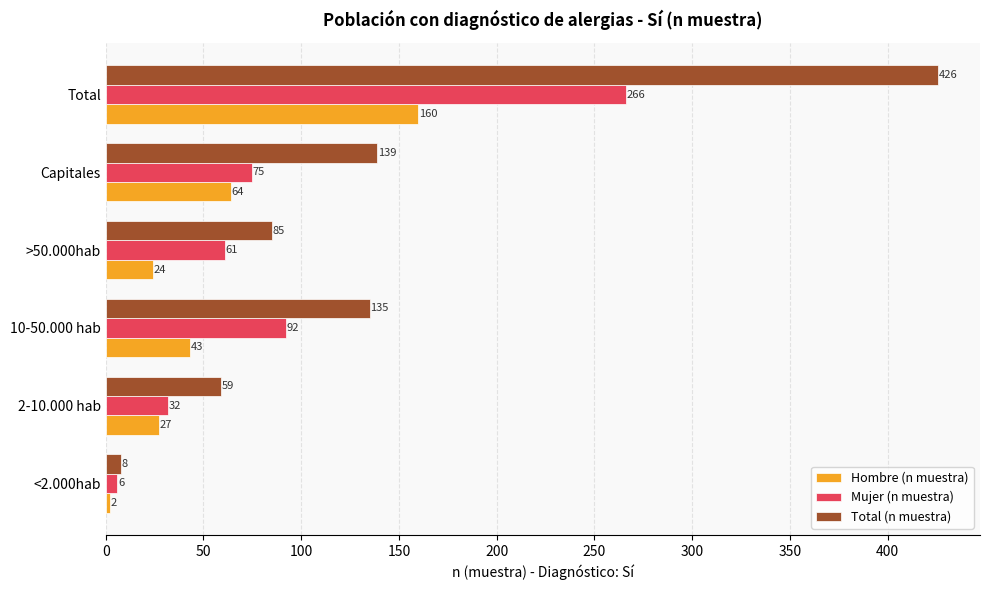

What is the difference between the maximum and minimum values in the Total (n muestra) series?

418